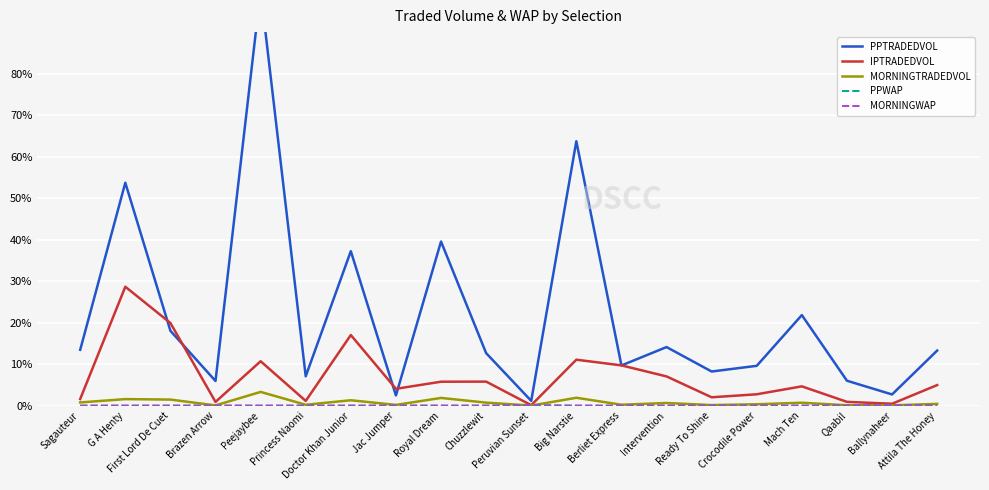

Where do MORNINGTRADEDVOL and MORNINGWAP first cross each other?

Chuzzlewit and Peruvian Sunset